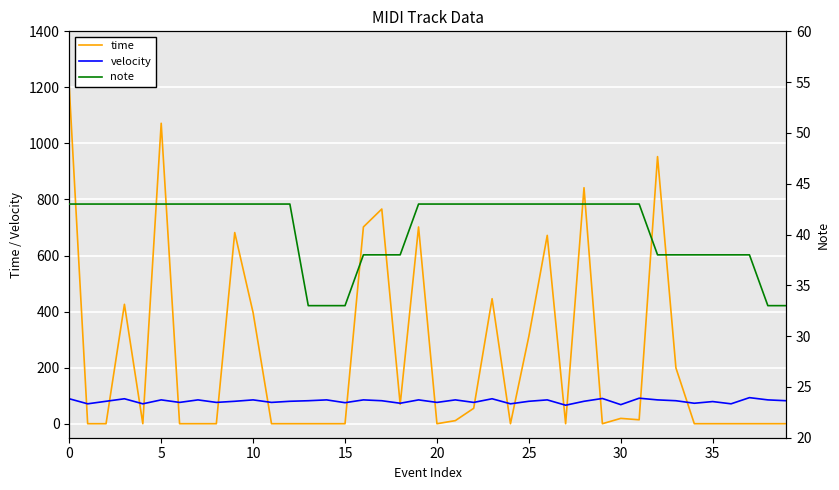

What is the label of the 20th point from the right?

20